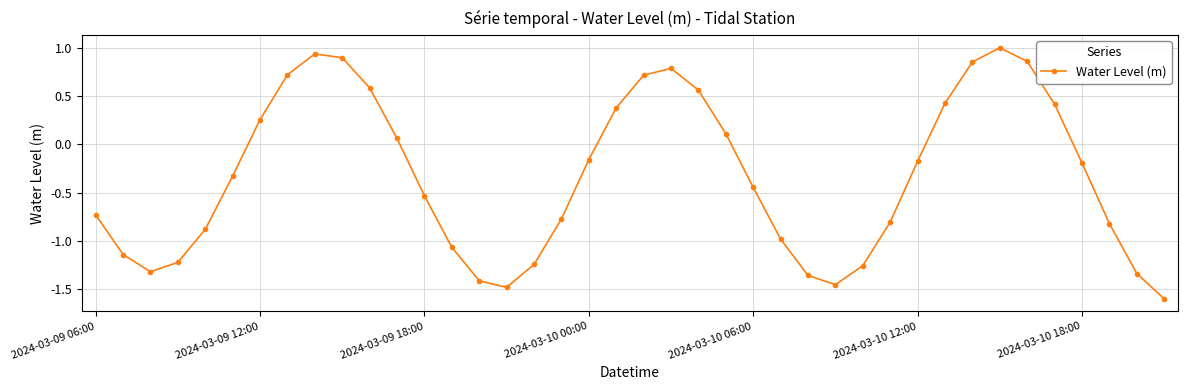

How many interior local peaks (higher than both neighbors) does the data have?

3